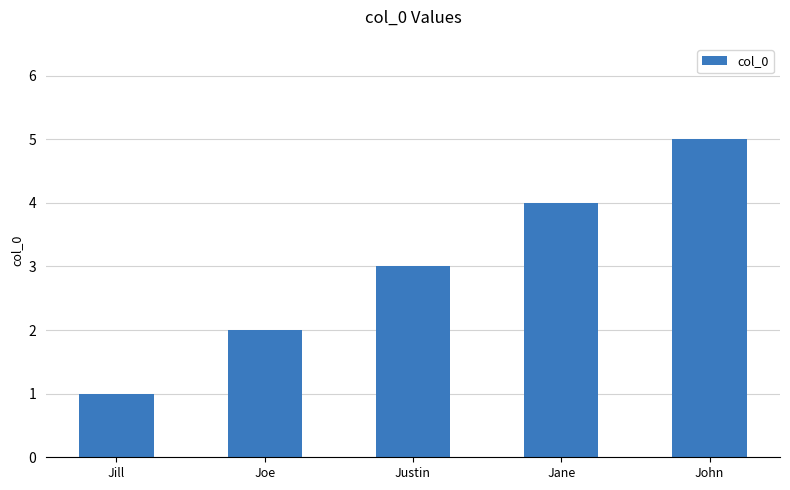

Read the value at Jill.

1